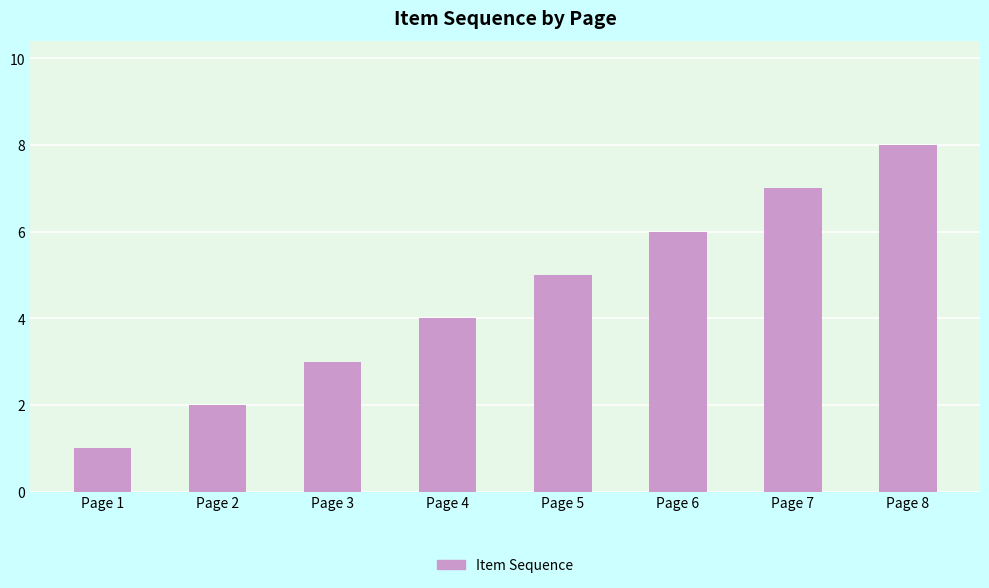

Does the chart contain stacked bars?

No